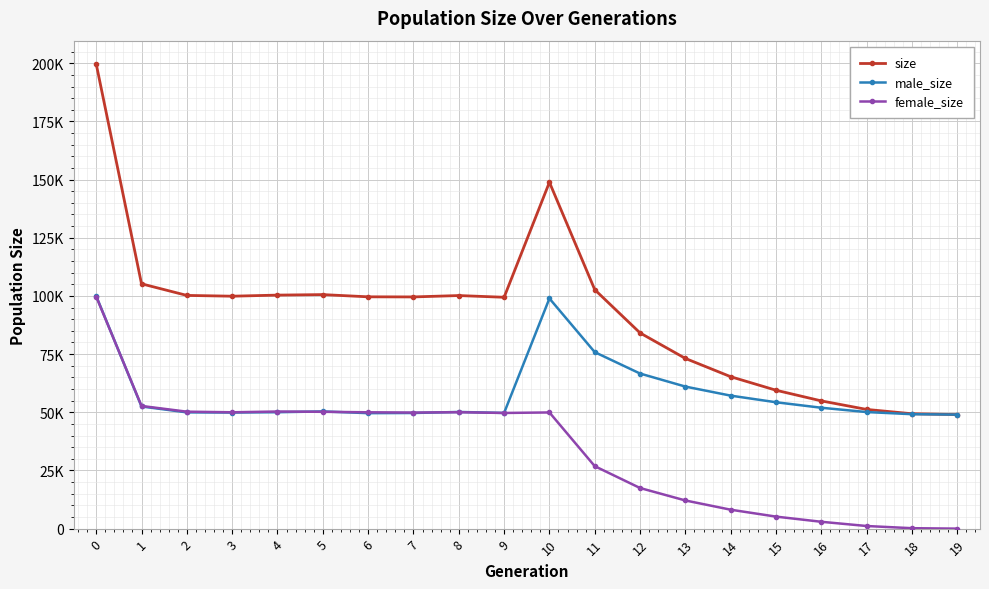

Where is female_size nearest to the value 49867?

7